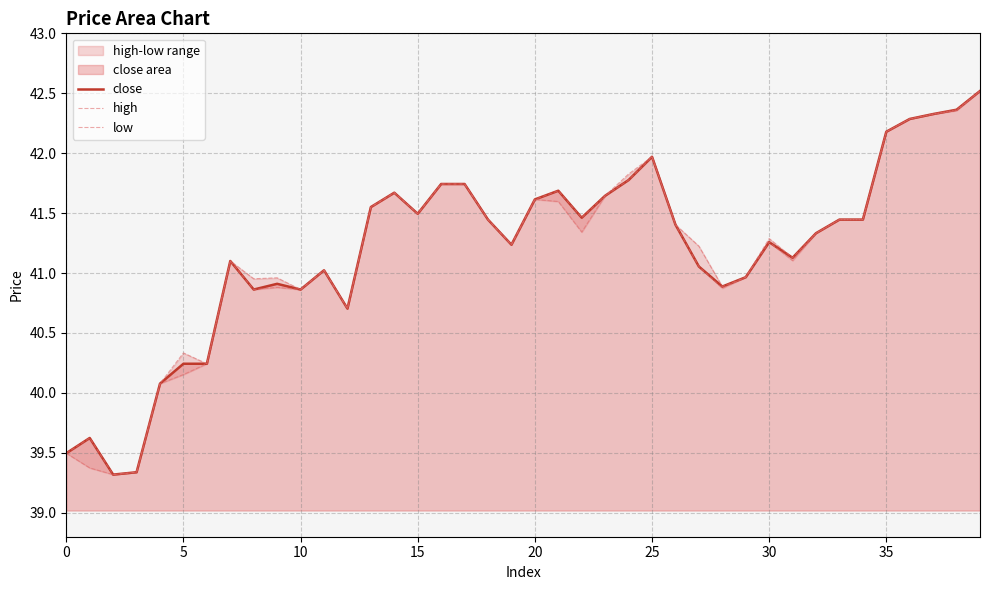

What is the highest value of the close series?

42.5